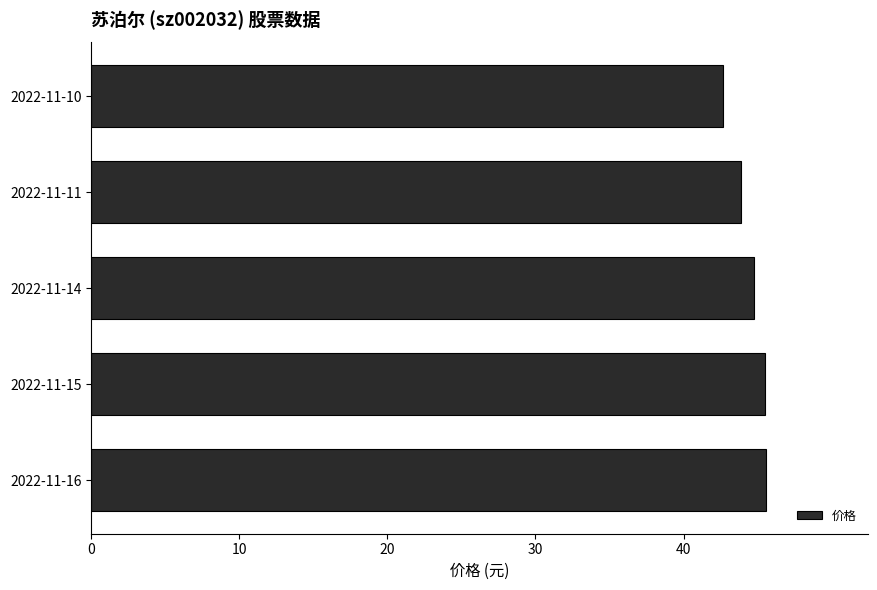

At which category does the chart reach its minimum across all series?

2022-11-10